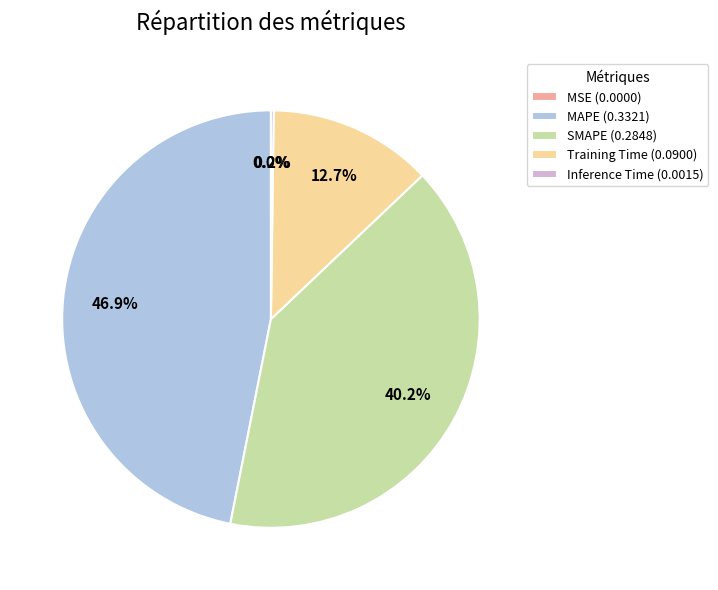

Between SMAPE (0.2848) and Training Time (0.0900), which is larger?

SMAPE (0.2848)